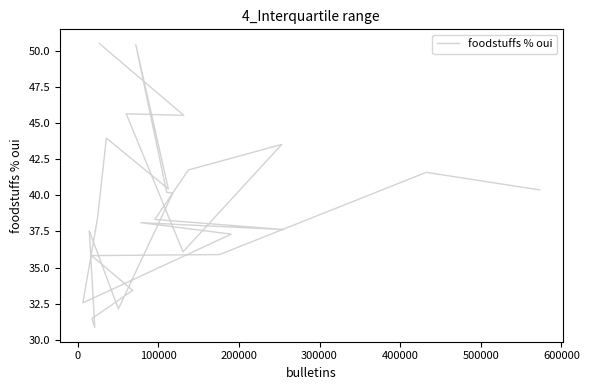

Reading right to left, what are all the values shown in this chart?

50.5	45.5	45.6	36.1	43.5	41.8	38.3	37.6	38.1	37.3	32.6	38.4	44.0	40.4	50.4	40.2	40.1	32.1	37.5	30.8	31.5	33.4	35.8	35.9	41.6	40.4